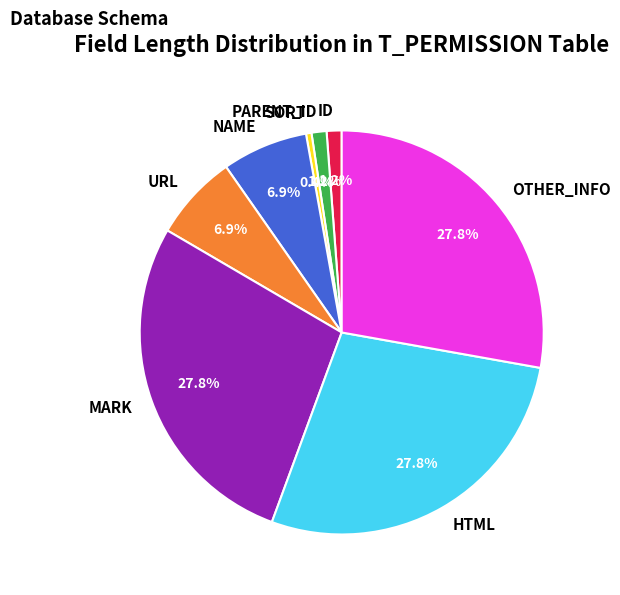

To the nearest percent, what is the combined percentage of ID and OTHER_INFO?

29%